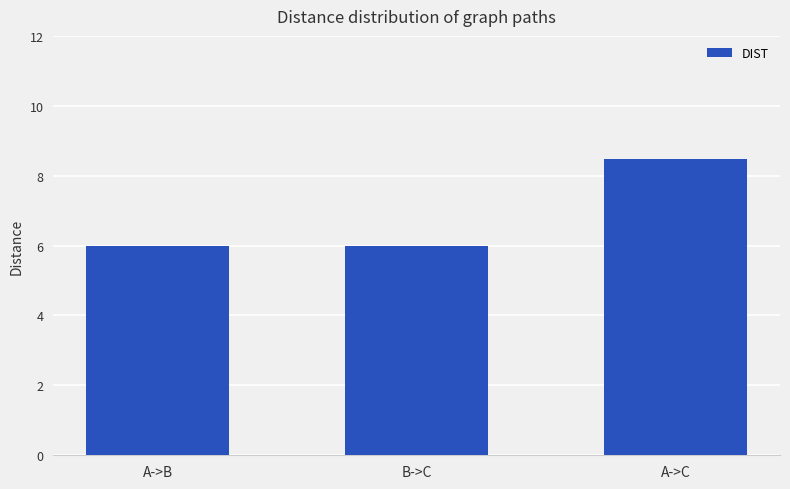

Reading left to right, list all the values displayed in this chart.

6.0	6.0	8.5